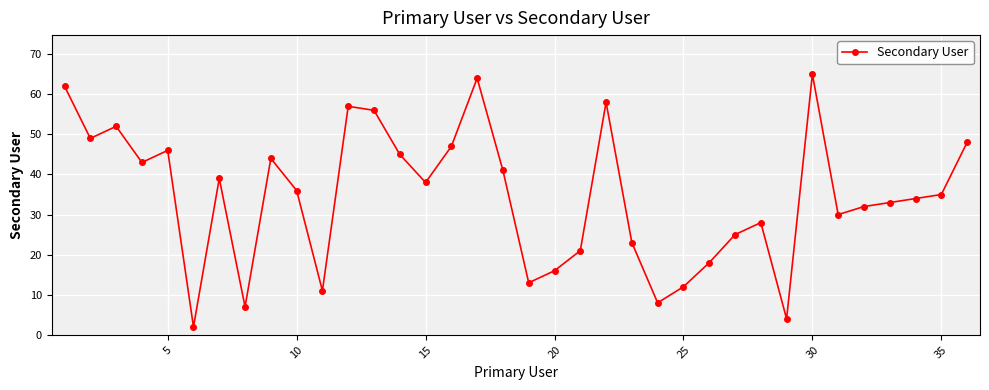

How many values are below 36?

18